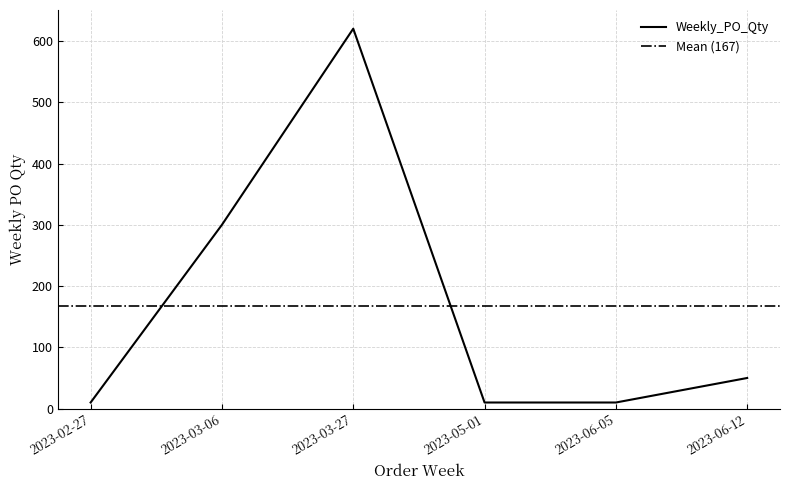

Is it true that the value at 2023-05-01 is 10?

True